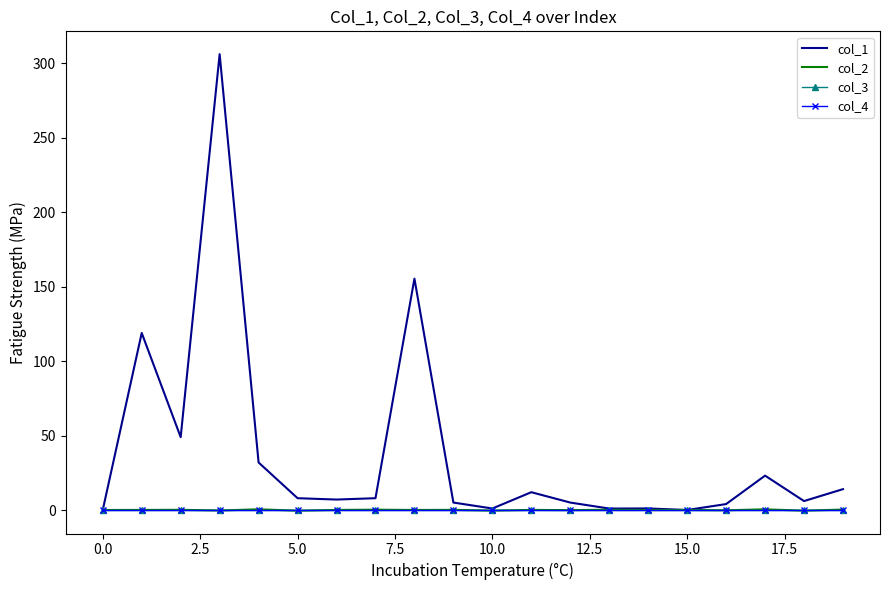

Which series has the largest range (max minus min)?

col_1